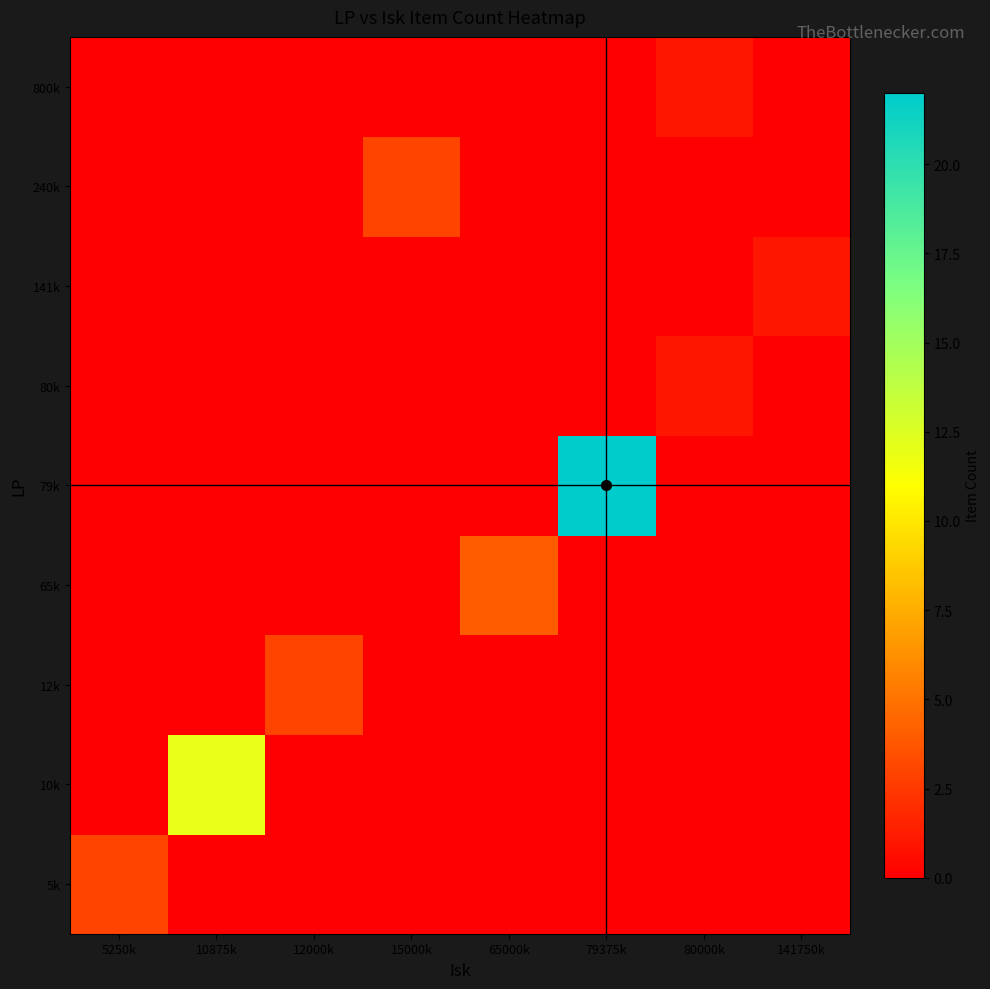

Reading right to left, extract all data points from this chart.

5k: 141750k=0	80000k=0	79375k=0	65000k=0	15000k=0	12000k=0	10875k=0	5250k=3
10k: 141750k=0	80000k=0	79375k=0	65000k=0	15000k=0	12000k=0	10875k=12	5250k=0
12k: 141750k=0	80000k=0	79375k=0	65000k=0	15000k=0	12000k=3	10875k=0	5250k=0
65k: 141750k=0	80000k=0	79375k=0	65000k=4	15000k=0	12000k=0	10875k=0	5250k=0
79k: 141750k=0	80000k=0	79375k=22	65000k=0	15000k=0	12000k=0	10875k=0	5250k=0
80k: 141750k=0	80000k=1	79375k=0	65000k=0	15000k=0	12000k=0	10875k=0	5250k=0
141k: 141750k=1	80000k=0	79375k=0	65000k=0	15000k=0	12000k=0	10875k=0	5250k=0
240k: 141750k=0	80000k=0	79375k=0	65000k=0	15000k=3	12000k=0	10875k=0	5250k=0
800k: 141750k=0	80000k=1	79375k=0	65000k=0	15000k=0	12000k=0	10875k=0	5250k=0